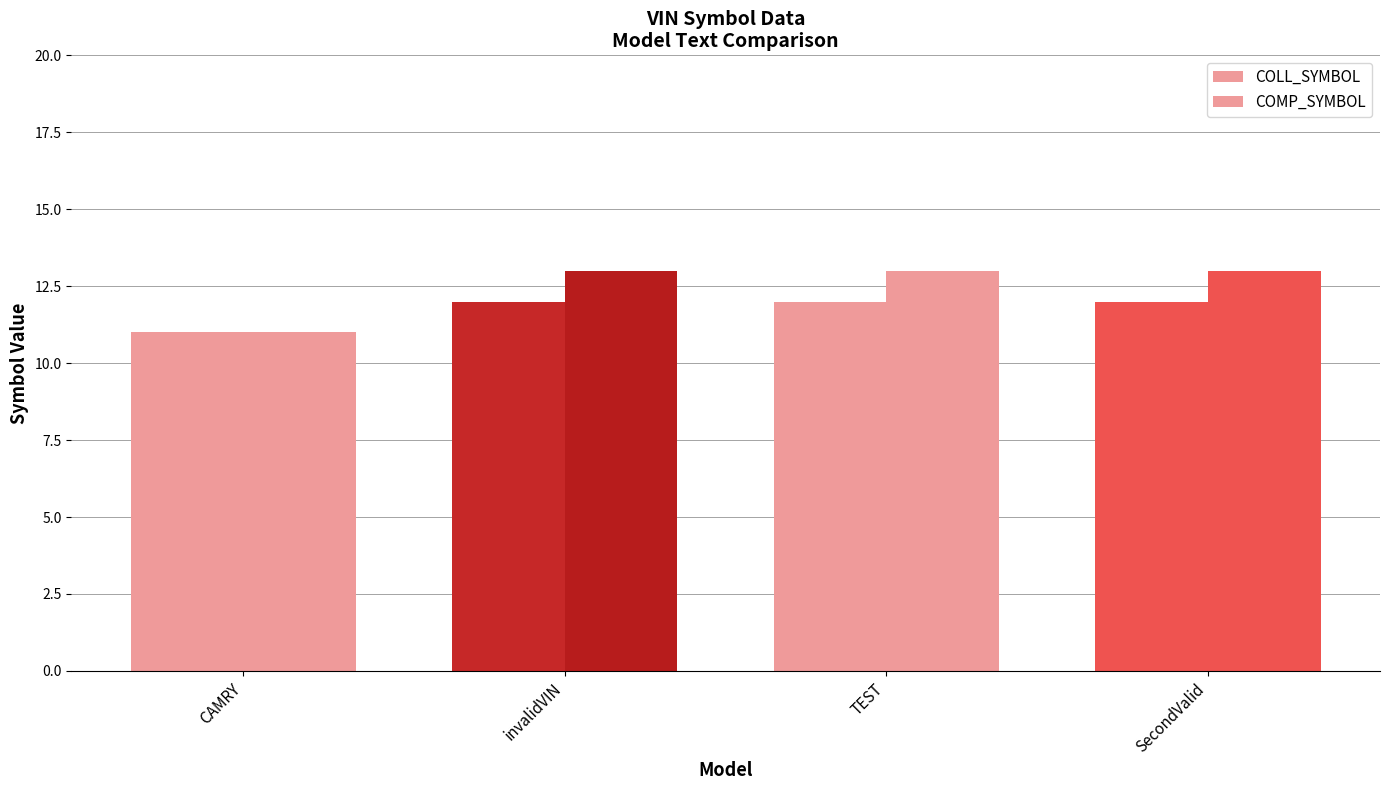

How many categories are shown in the chart?

4